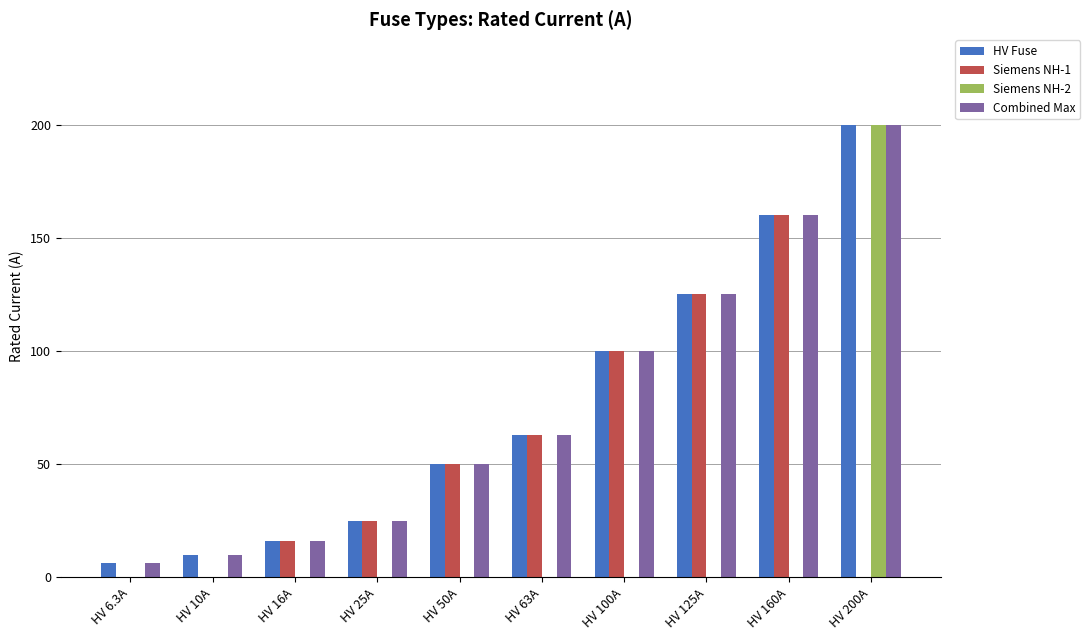

What is the total value across all series at HV 6.3A?

12.6